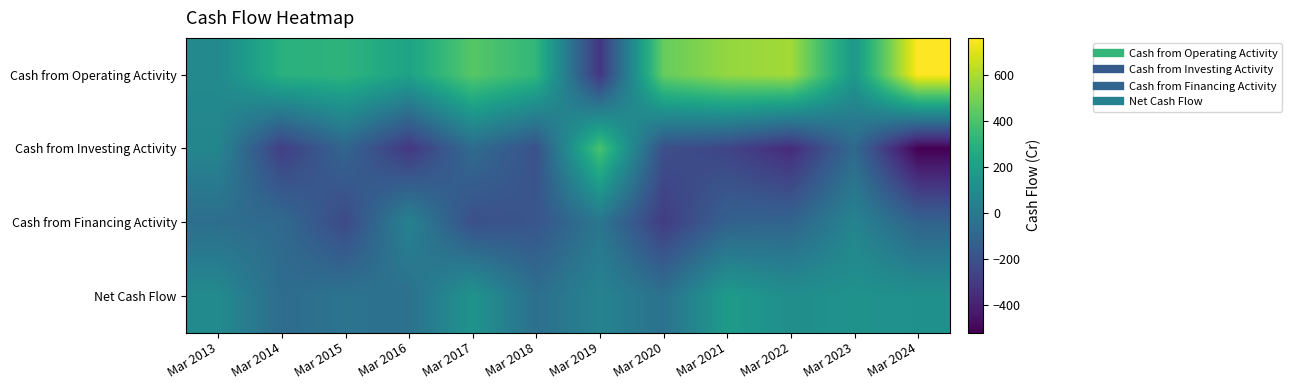

What is the difference between the highest and lowest values at Mar 2017?

639